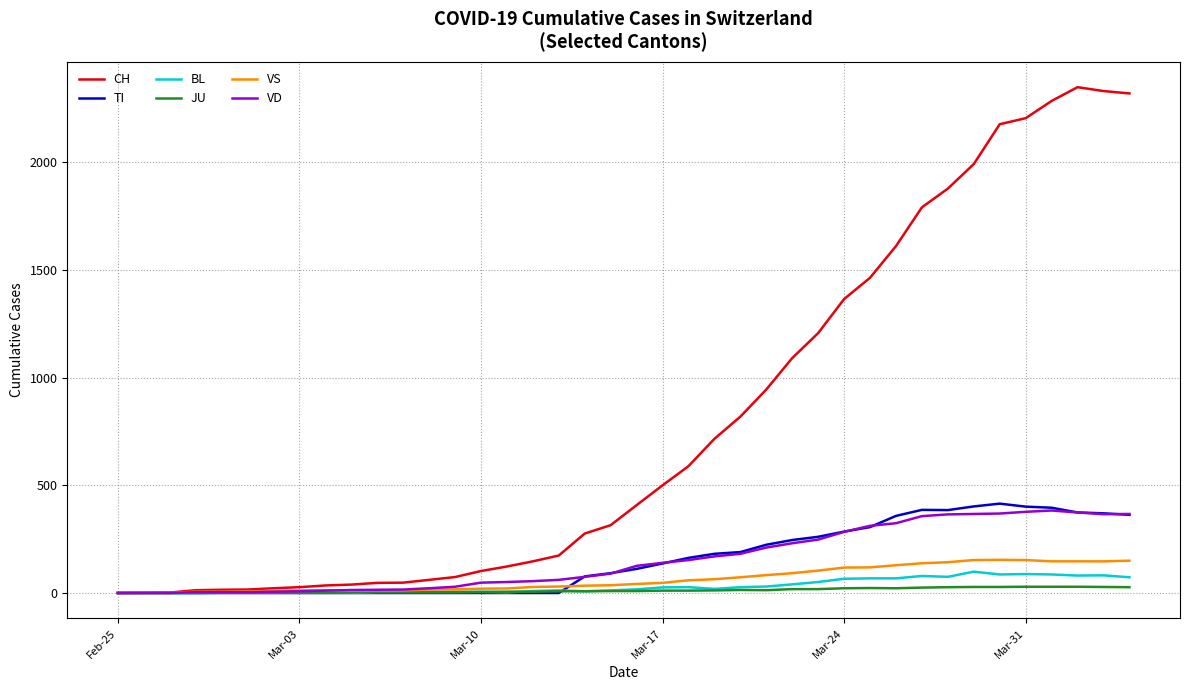

Which series has the largest total across all categories?

CH